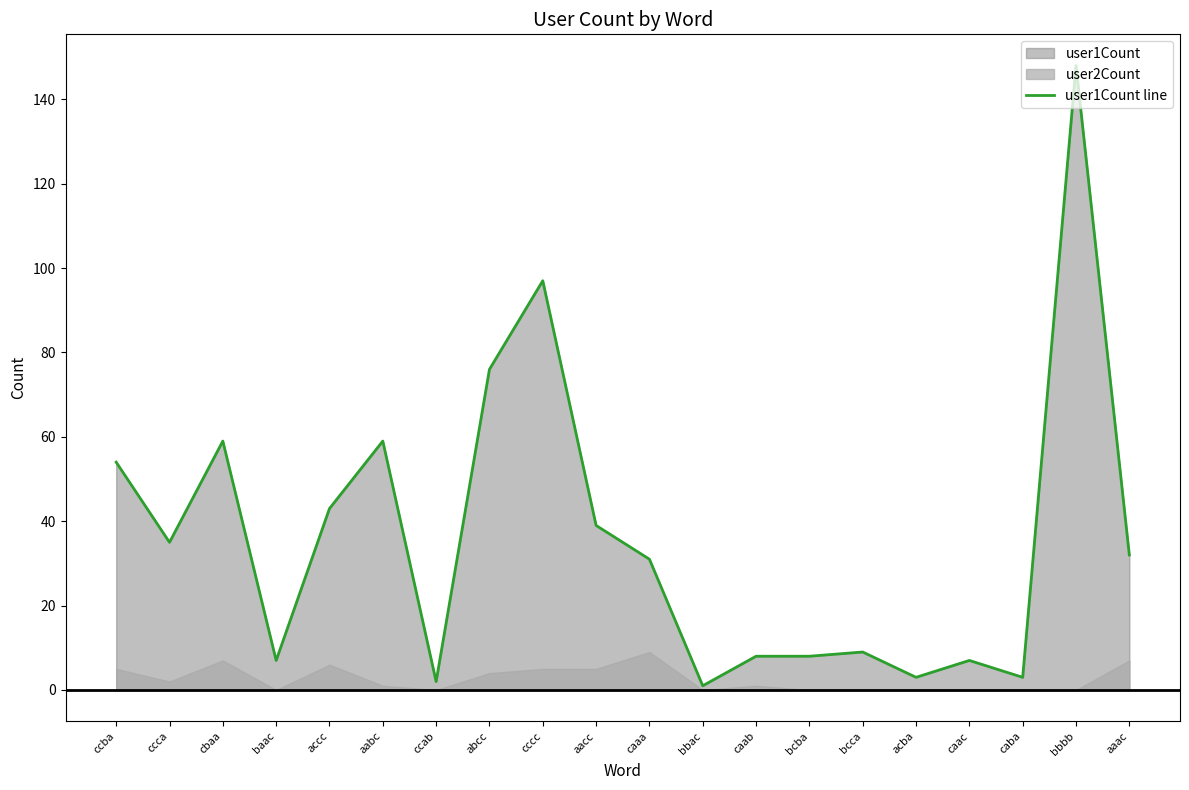

What value does the data have at cbaa, to the nearest 50?

50